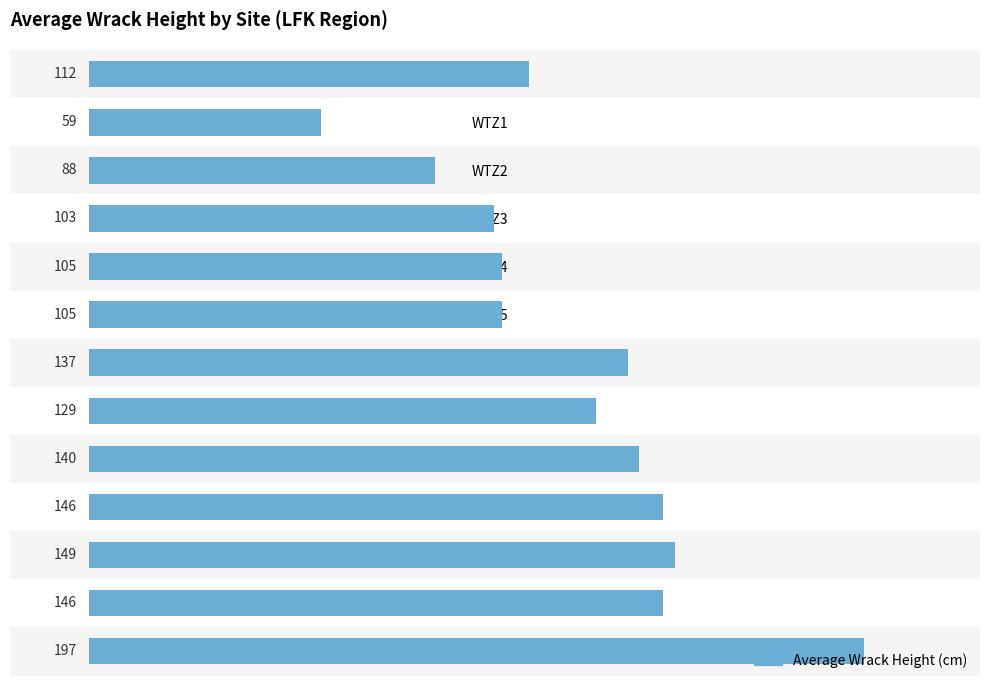

Where is the data nearest to the value 128?

WTZ7